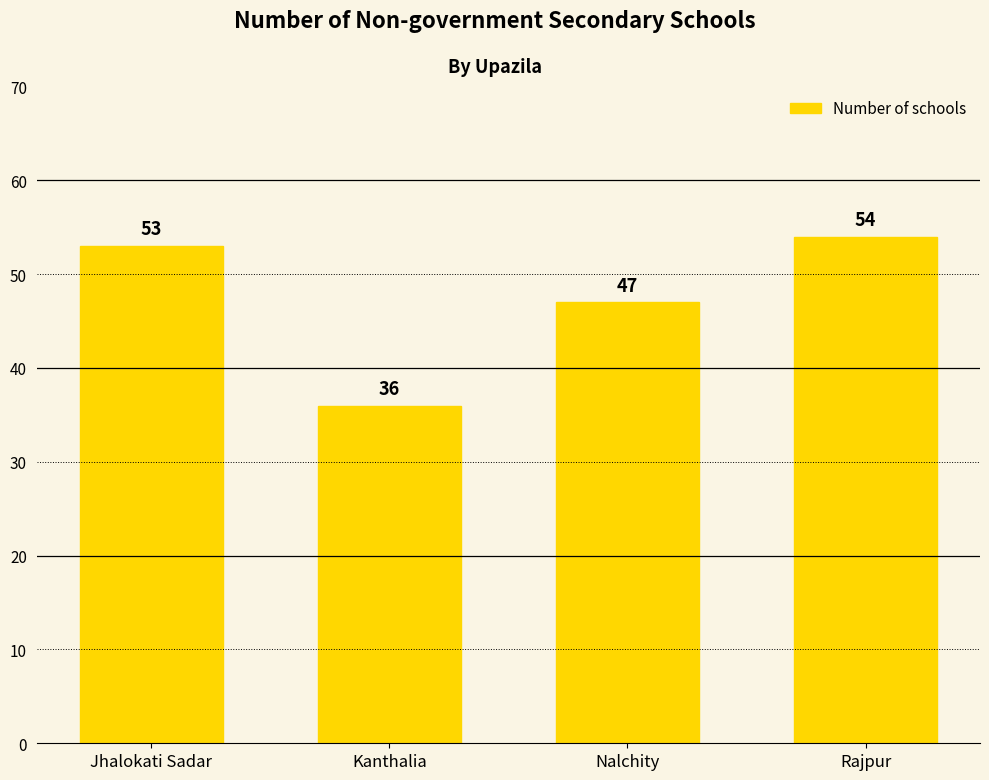

What position from the right is Jhalokati Sadar?

4